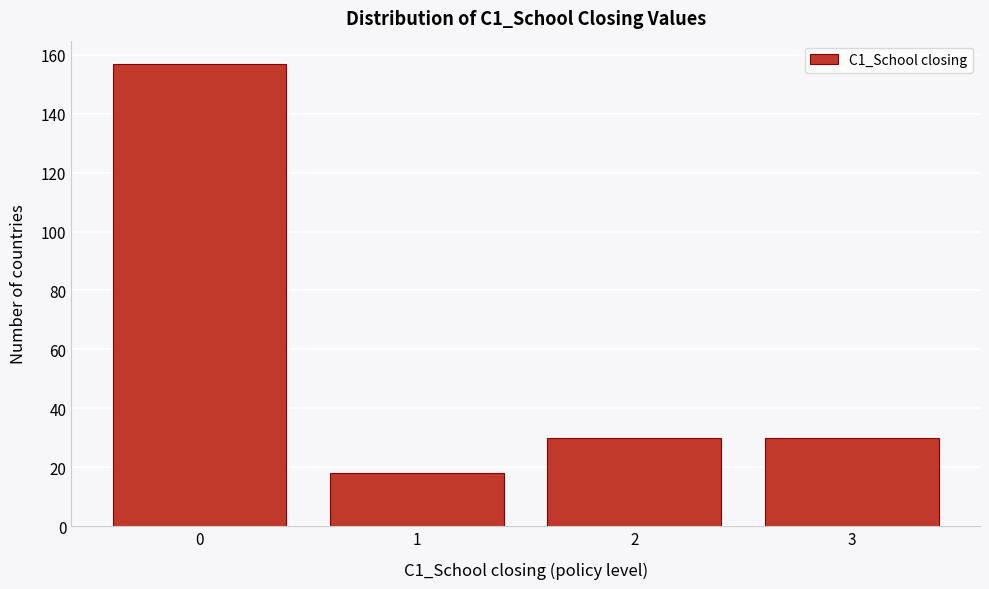

Reading left to right, transcribe all the data shown in this chart.

157	18	30	30